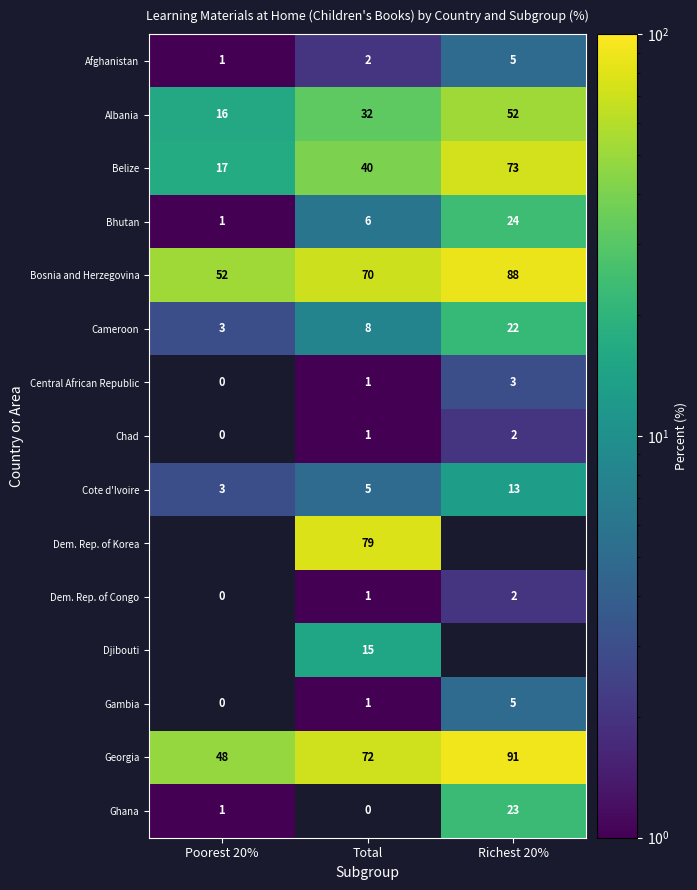

What is the difference between the maximum and minimum values in the Belize series?

56